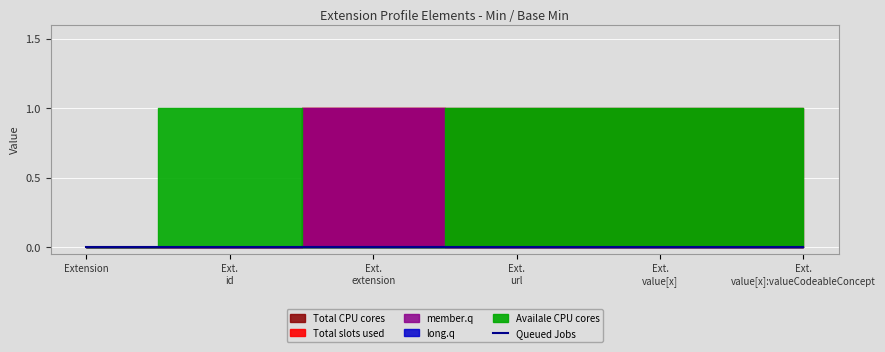

What is the value of the Total CPU cores point at the 3rd from the left?

1